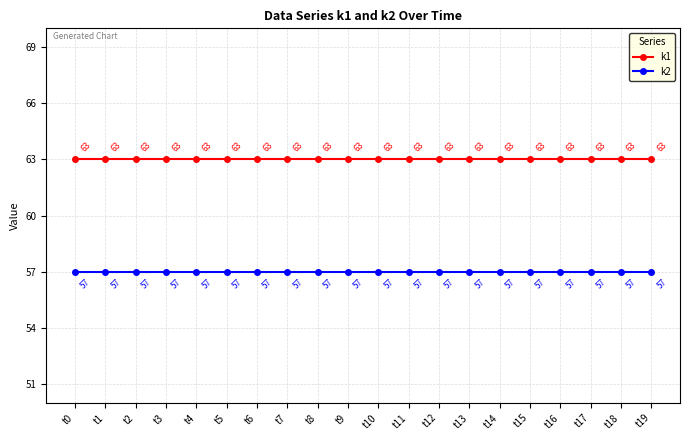

What are all the series names shown in the legend?

k1, k2